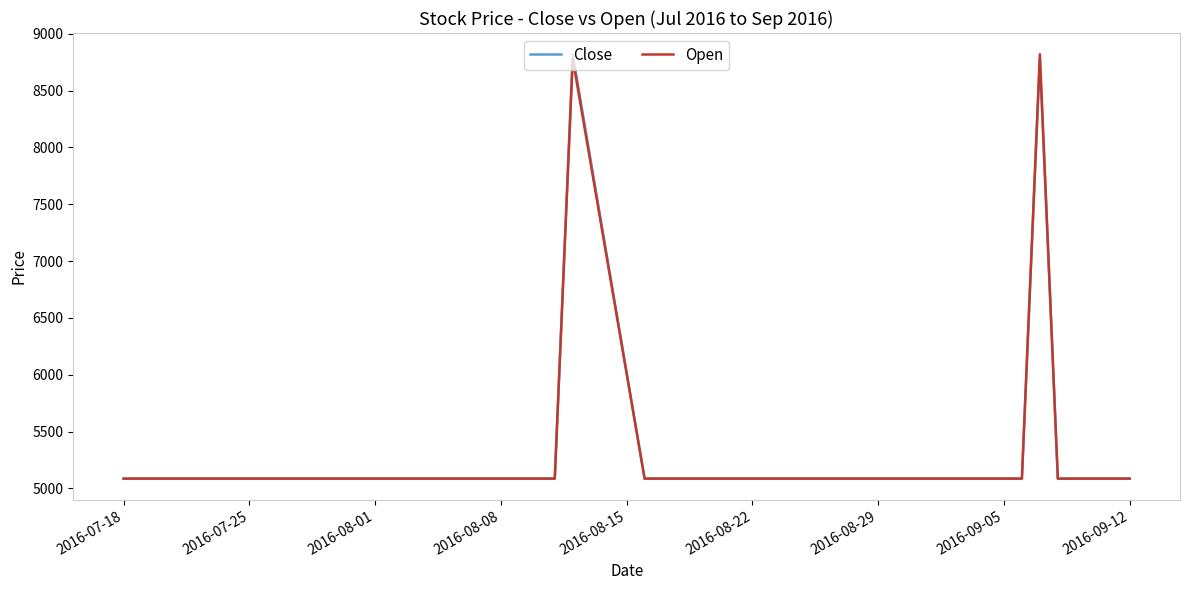

What is the smallest value displayed?

5086